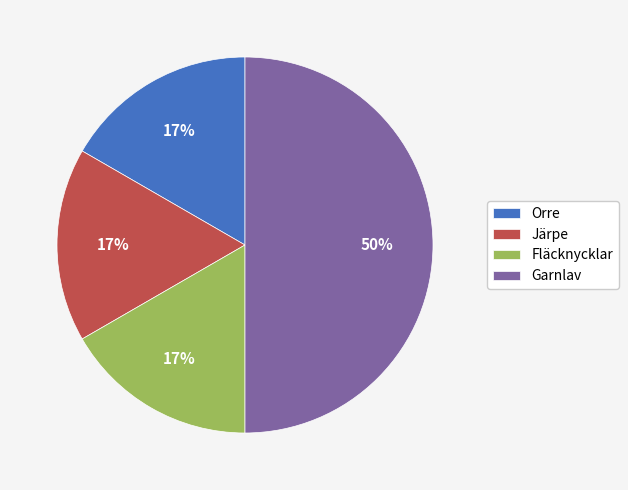

True or false: Fläcknycklar accounts for 17% of the total.

True